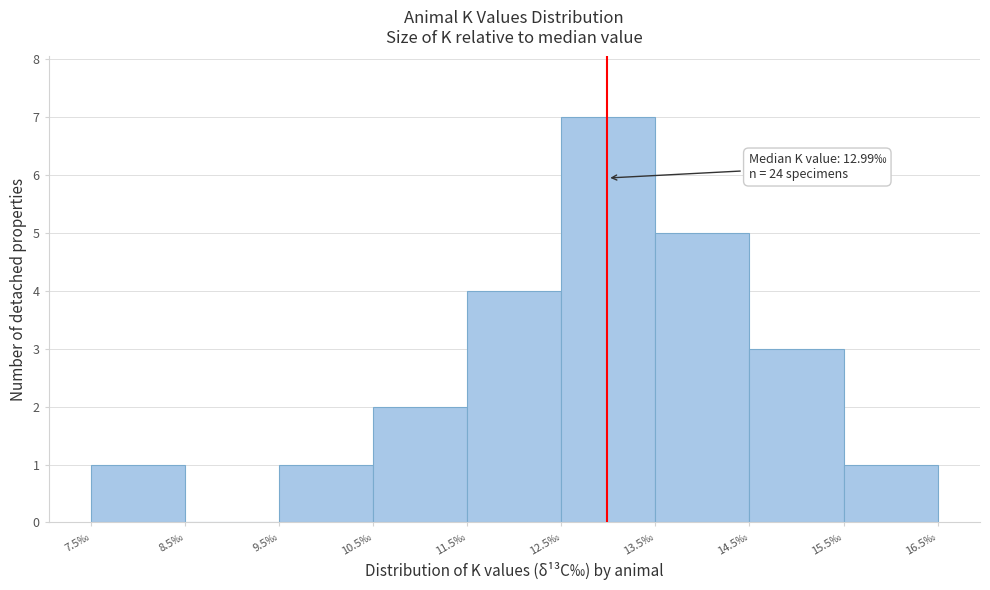

Over which range of the x-axis is the bar tallest?

12.5 to 13.5